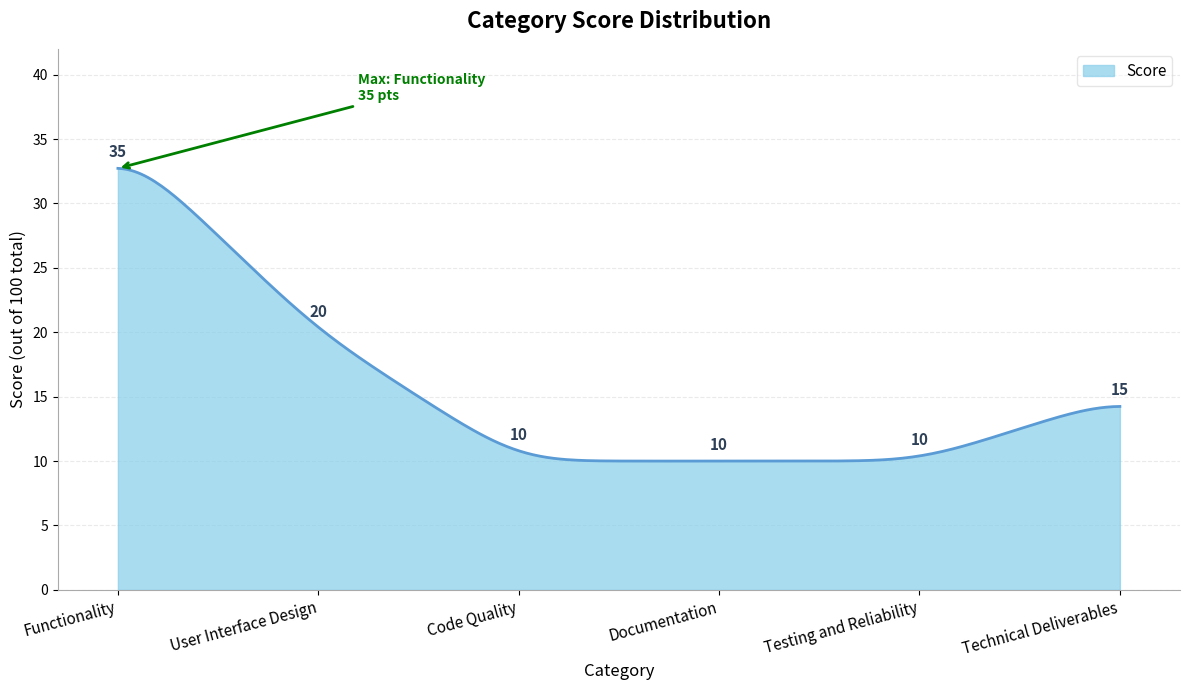

What is the maximum value shown in the chart?

32.7